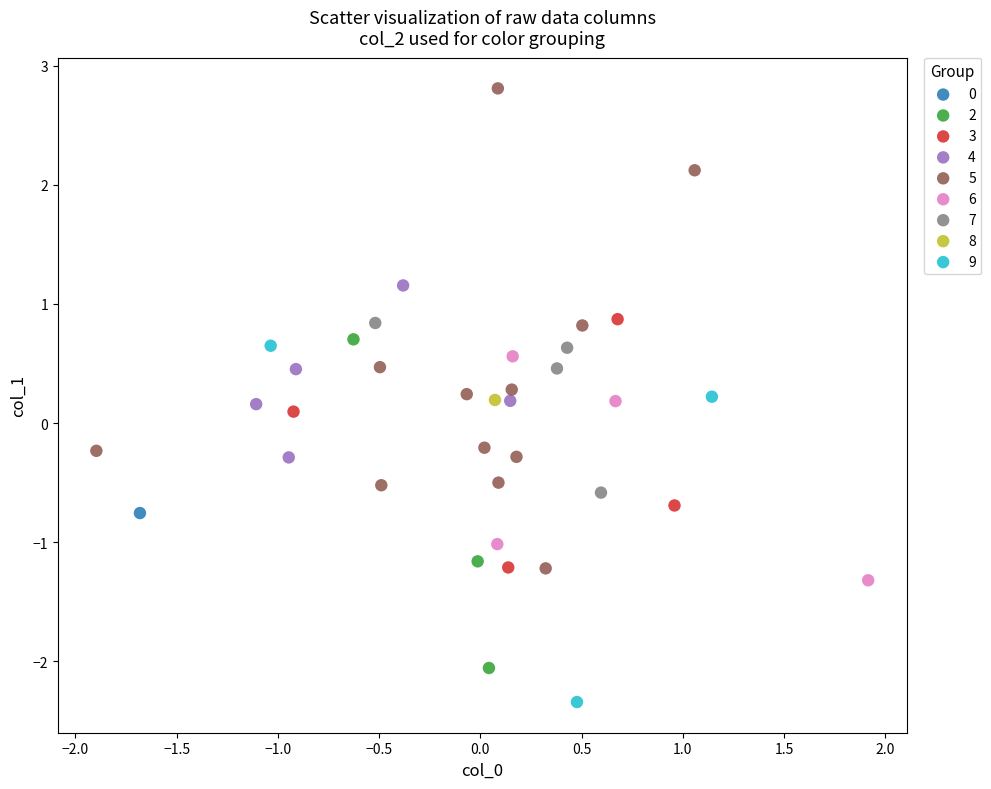

What are all the series names shown in the legend?

0, 2, 3, 4, 5, 6, 7, 8, 9